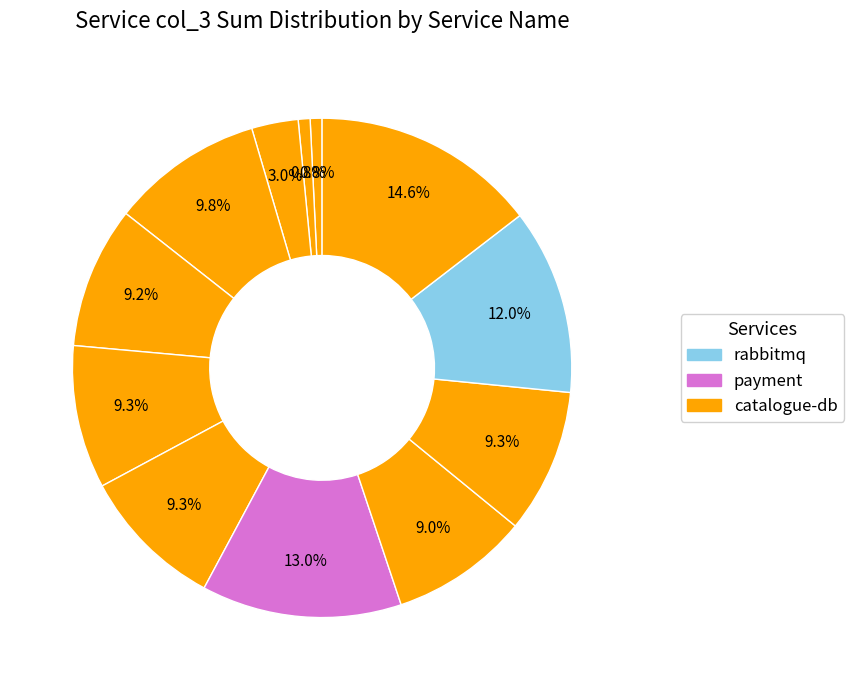

How many segments does this pie chart have?

12